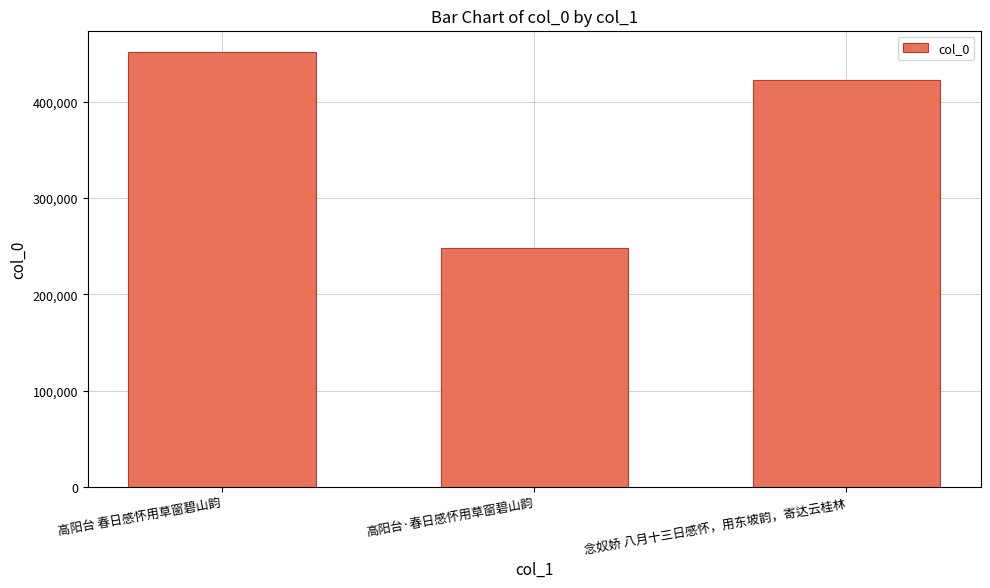

Reading left to right, extract all data points from this chart.

451662	248073	422770